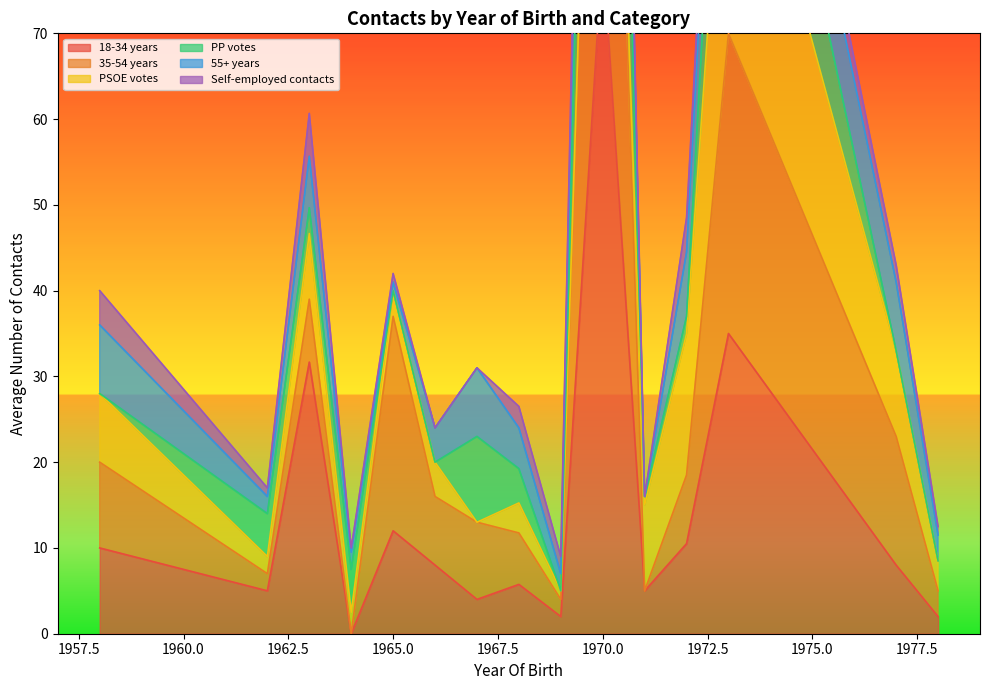

Which series has the widest spread of values?

18-34 years